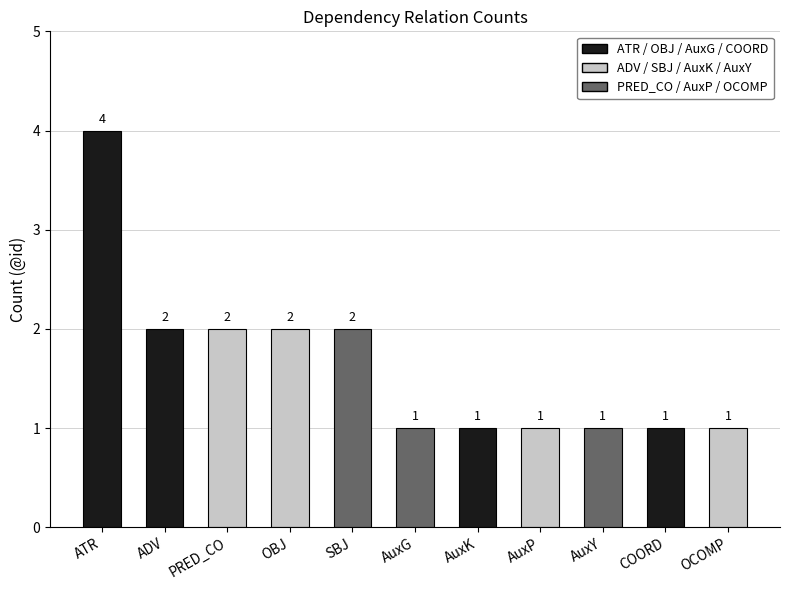

Is it true that the value at AuxG is 1?

True